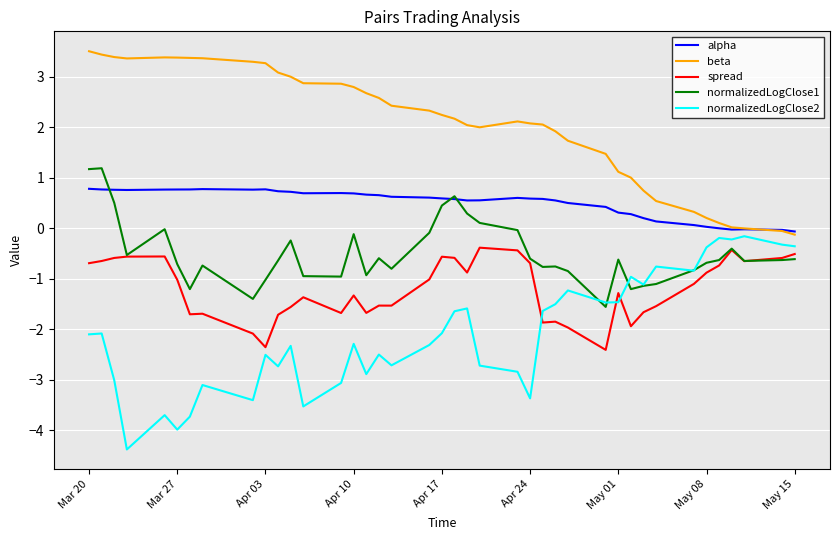

True or false: beta and normalizedLogClose1 cross at least once.

False